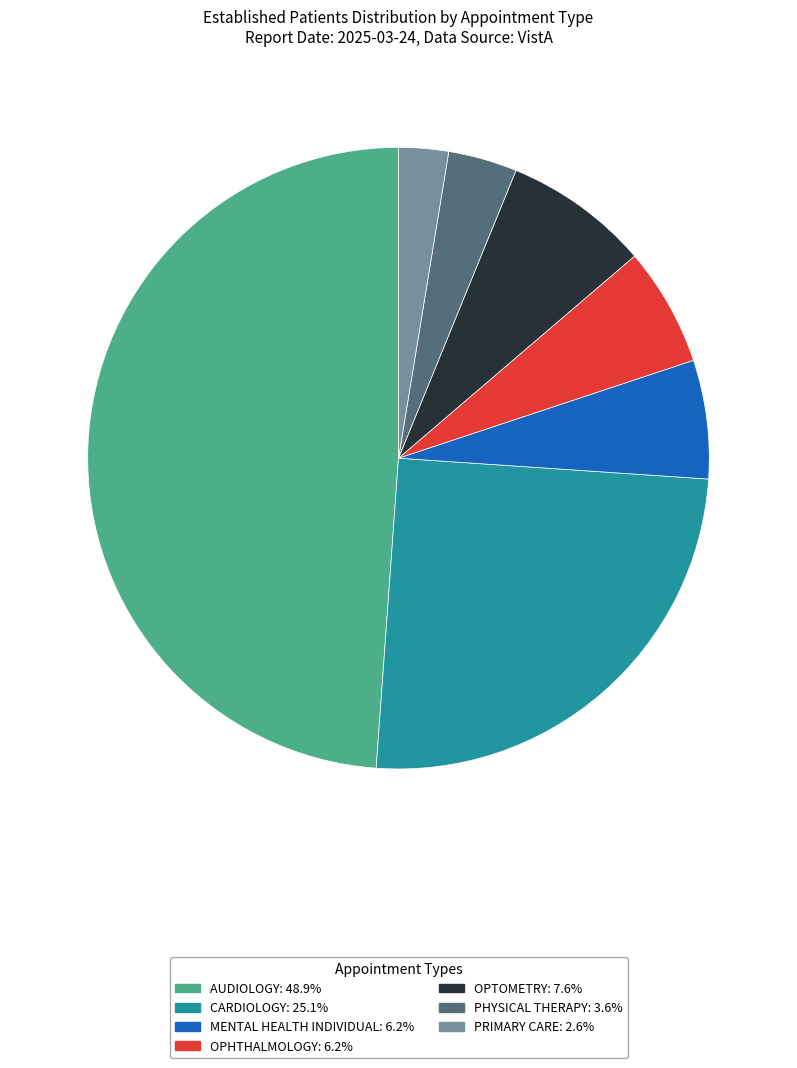

What is the largest slice in the pie chart?

AUDIOLOGY